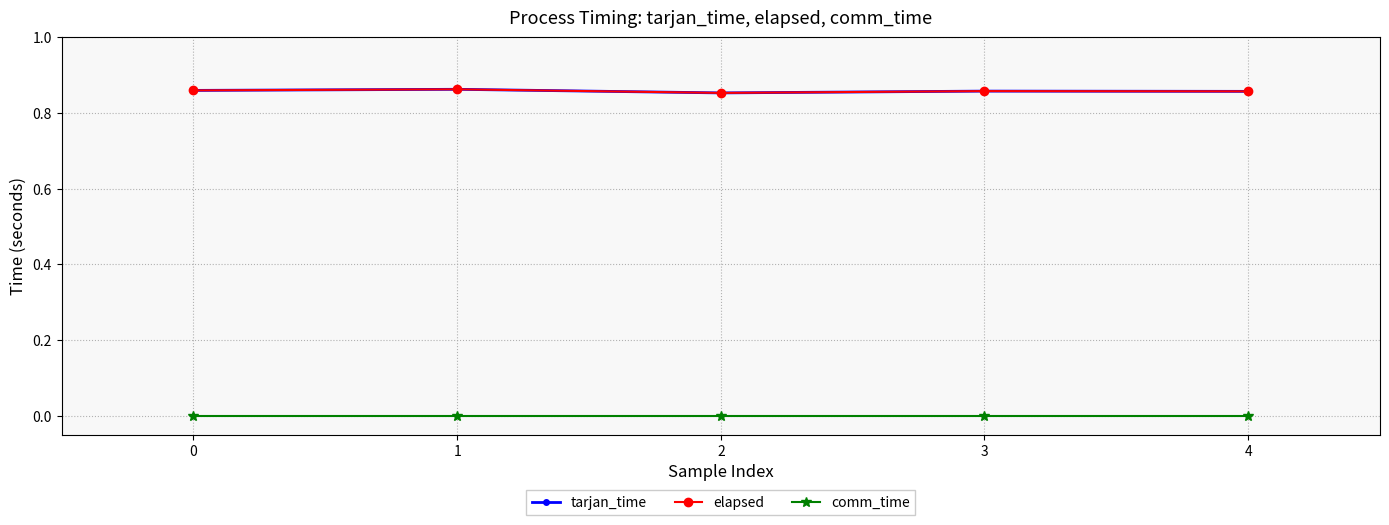

Does the chart have visible grid lines?

Yes